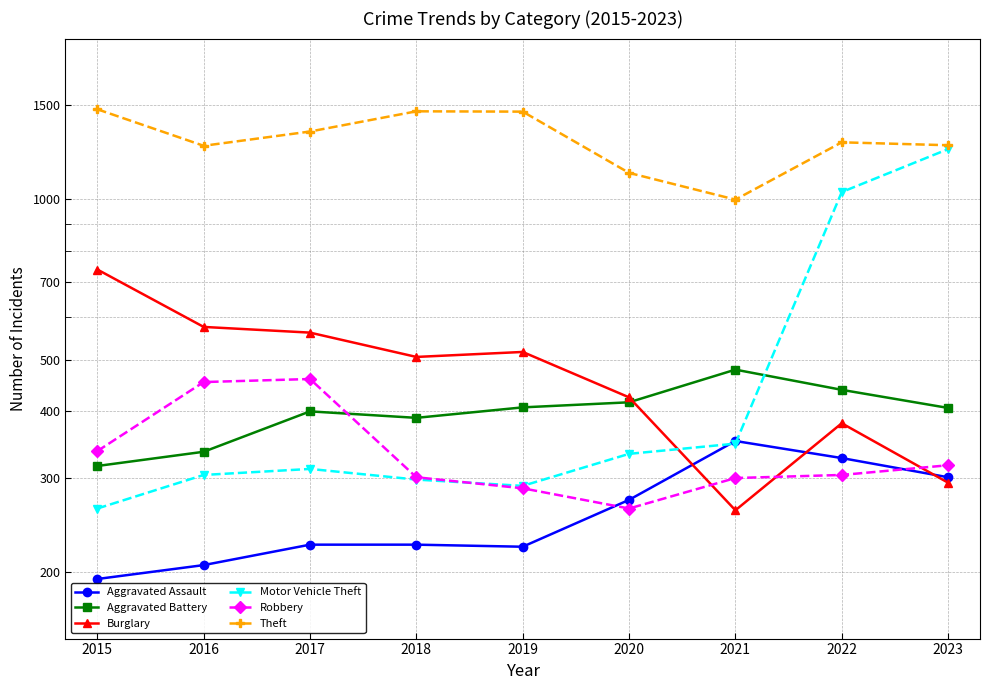

Count the number of data series in this chart.

6